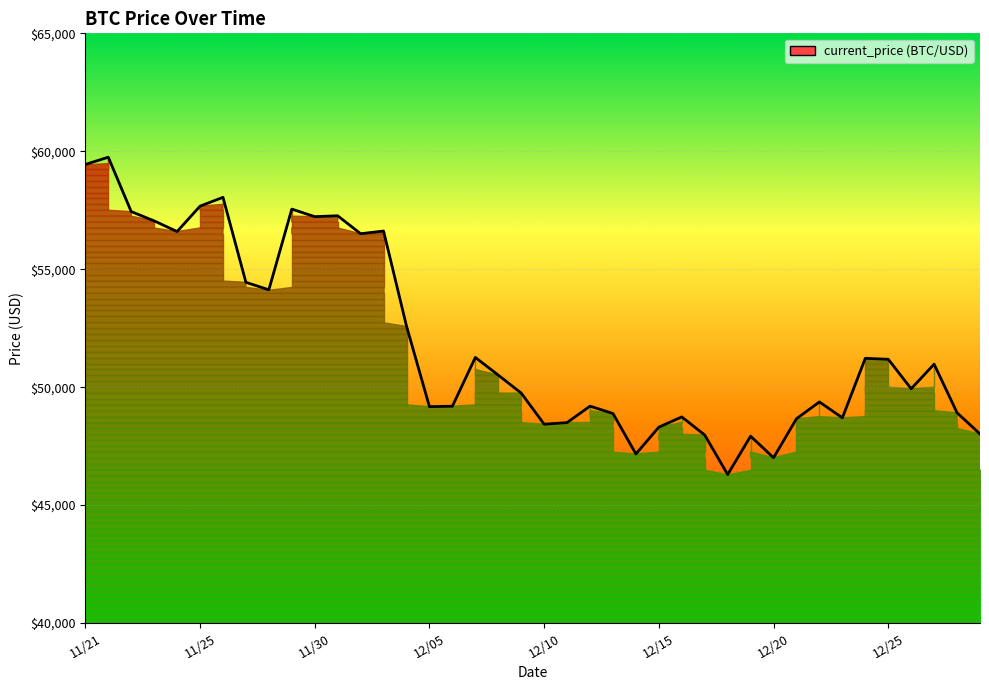

What is the maximum value shown in the chart?

59749